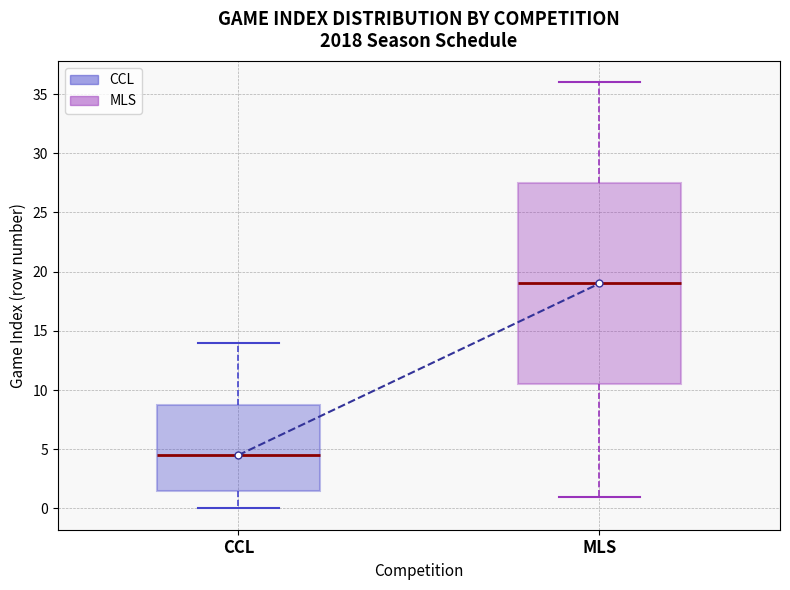

Which box is the tallest, from its lower edge to its upper edge?

MLS